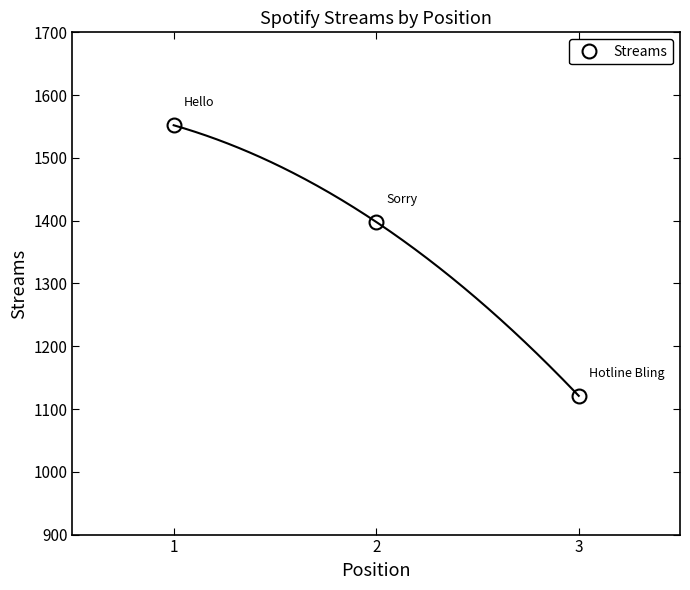

The value at 3 is 1886. True or false?

False